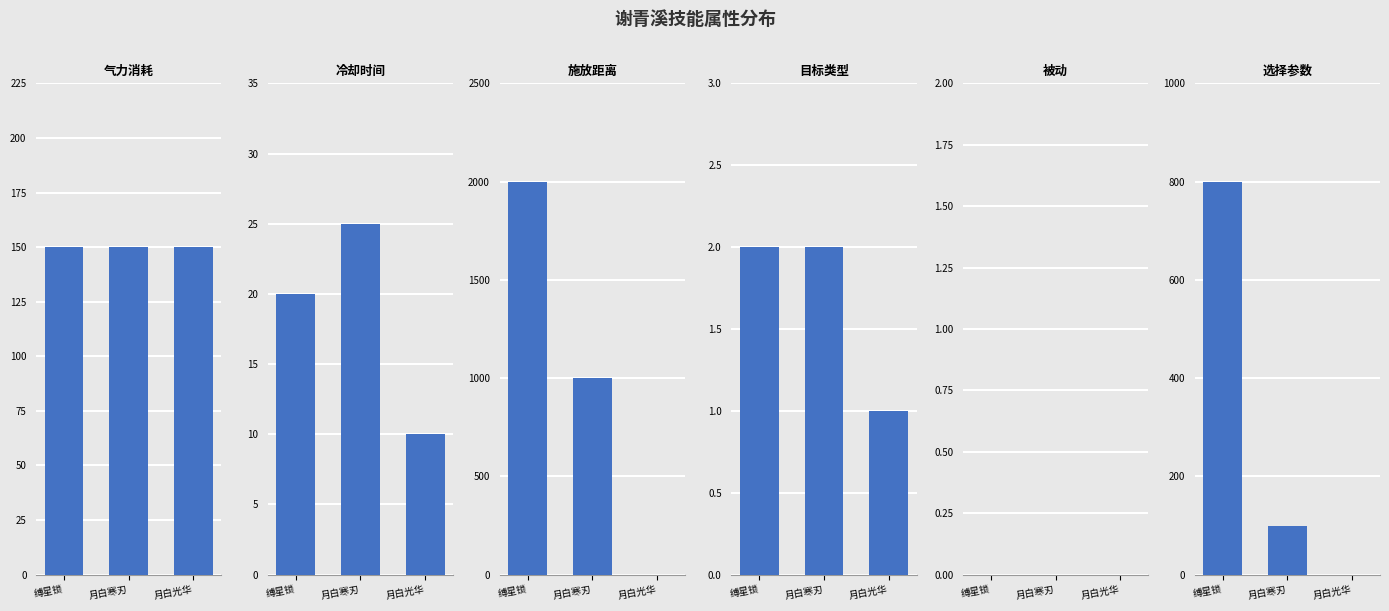

Reading left to right, list all the values displayed in this chart.

气力消耗: 缚星锁=150	月白寒刃=150	月白光华=150
冷却时间: 缚星锁=20	月白寒刃=25	月白光华=10
施放距离: 缚星锁=2000	月白寒刃=1000	月白光华=0
目标类型: 缚星锁=2	月白寒刃=2	月白光华=1
被动: 缚星锁=0	月白寒刃=0	月白光华=0
选择参数: 缚星锁=800	月白寒刃=100	月白光华=0